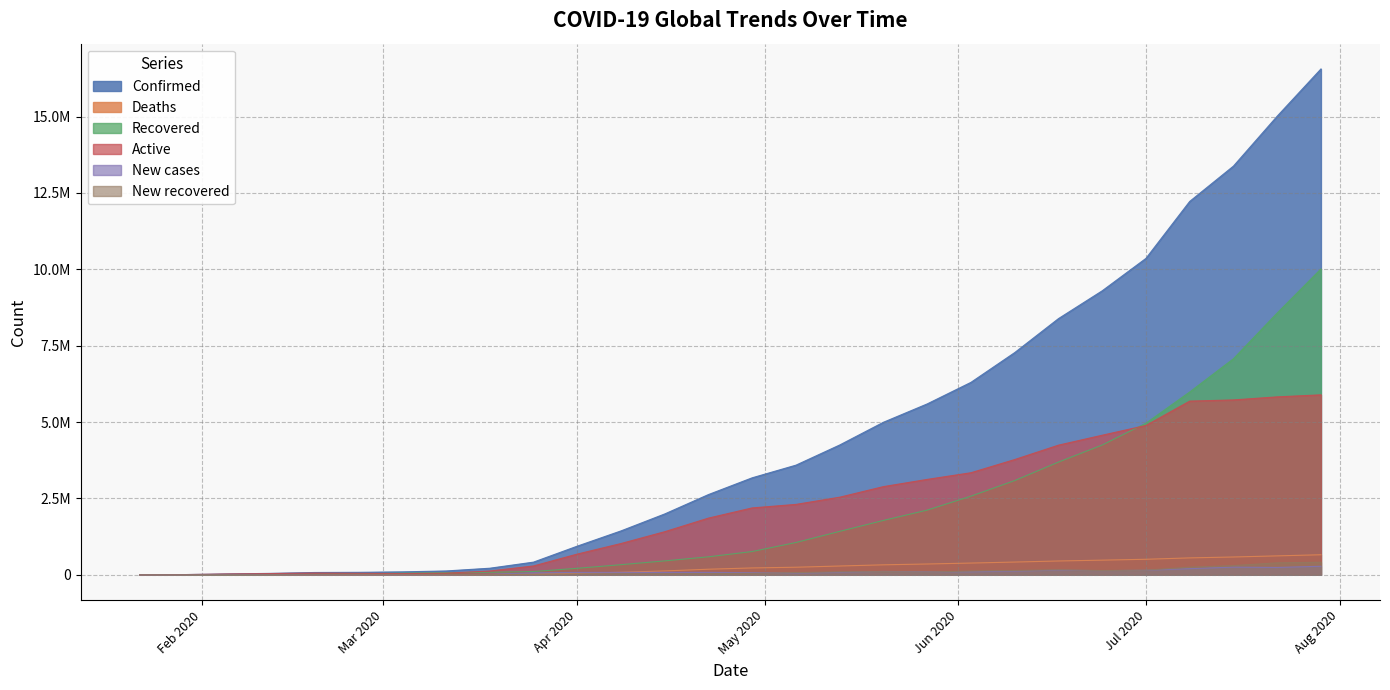

Reading left to right, list all the values displayed in this chart.

Confirmed: 555	6166	27643	46561	75030	80670	95748	125048	214894	414179	936851	1436198	1991562	2626321	3175207	3588773	4249093	4993070	5593631	6299361	7273479	8385440	9296132	10357662	12222222	13378853	15012731	16558289
Deaths: 17	133	564	1118	2123	2767	3285	4614	8757	18440	47145	82105	126219	182246	224172	247503	287399	326278	353334	383919	416916	452035	479131	508055	553174	582594	619150	656093
Recovered: 28	125	1071	4849	15394	29077	52911	67003	82892	107145	212284	330861	455121	588607	761695	1057022	1421767	1780326	2117860	2574642	3084174	3689970	4248346	4961360	5983685	7072117	8569340	10011717
Active: 510	5908	26008	40594	57513	48826	39552	53431	123245	288594	677422	1023232	1410222	1855468	2189340	2304248	2539927	2886466	3122437	3340800	3772389	4243435	4568655	4888247	5685363	5724142	5824241	5890479
New cases: 0	588	3745	1886	421	963	1210	3963	16513	63928	77312	78587	79581	79817	68741	55778	78234	109948	95791	98660	121034	148714	135817	147014	200985	250780	240472	279196
New recovered: 0	18	250	432	1701	2425	4567	9009	8001	15175	29771	36014	36618	41022	46985	71534	97068	101993	89524	124021	141440	164017	139073	152083	248890	301048	391022	411021